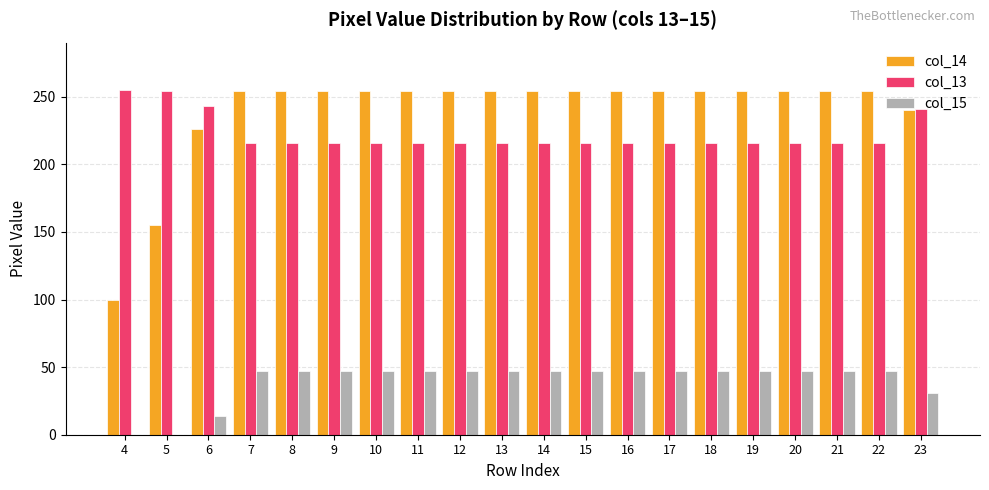

Is the value of col_14 at 23 greater than the value of col_15 at 20?

Yes